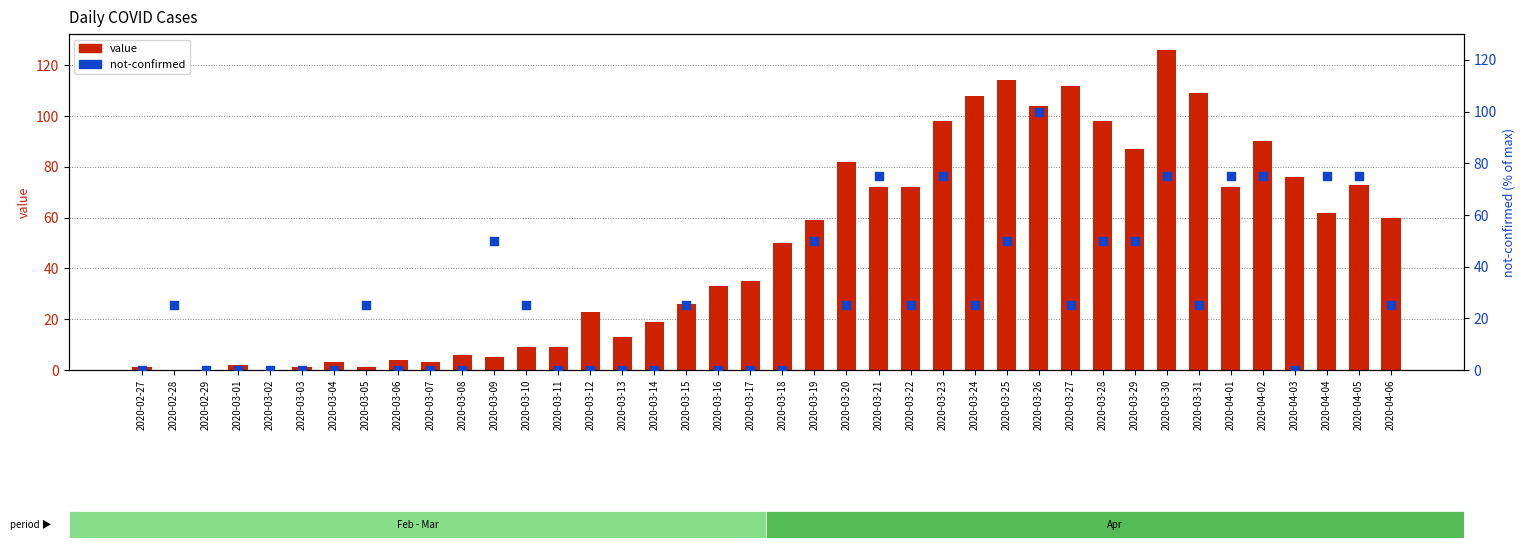

What are all the series names shown in the legend?

value, not-confirmed